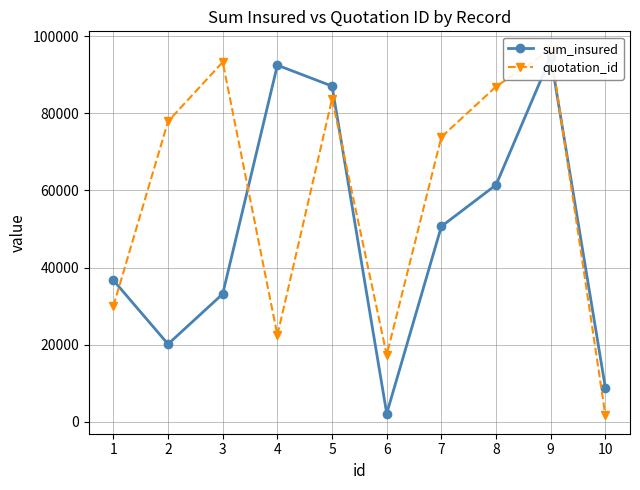

What is the difference between the highest and lowest values at 10?

7120